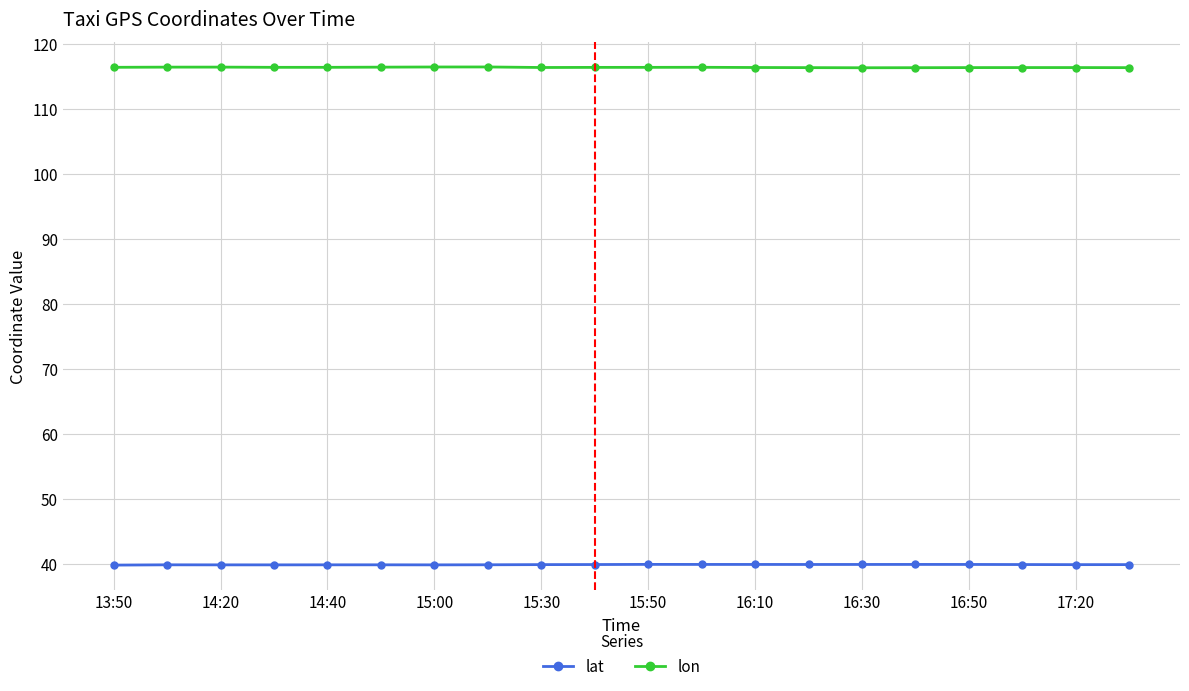

What is the maximum value for lat?

39.9